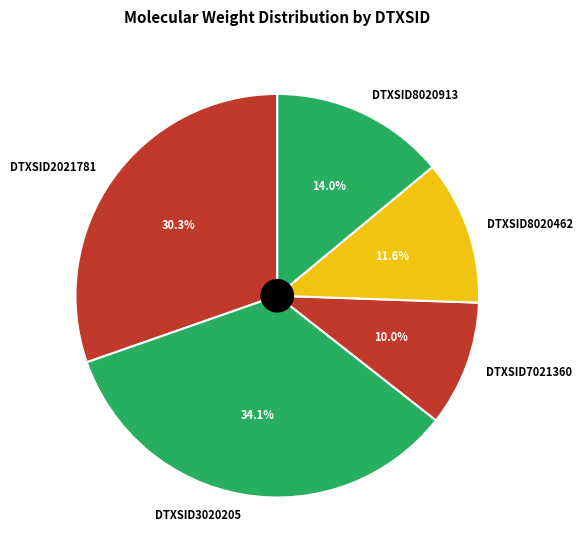

Rank the categories by value from lowest to highest.

DTXSID7021360, DTXSID8020462, DTXSID8020913, DTXSID2021781, DTXSID3020205